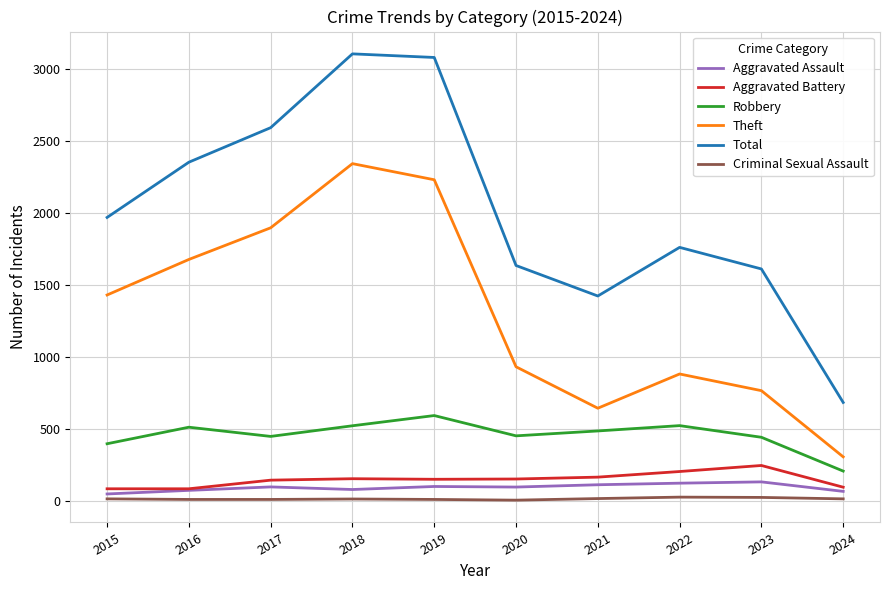

True or false: Criminal Sexual Assault has a value of 22 at 2023.

True